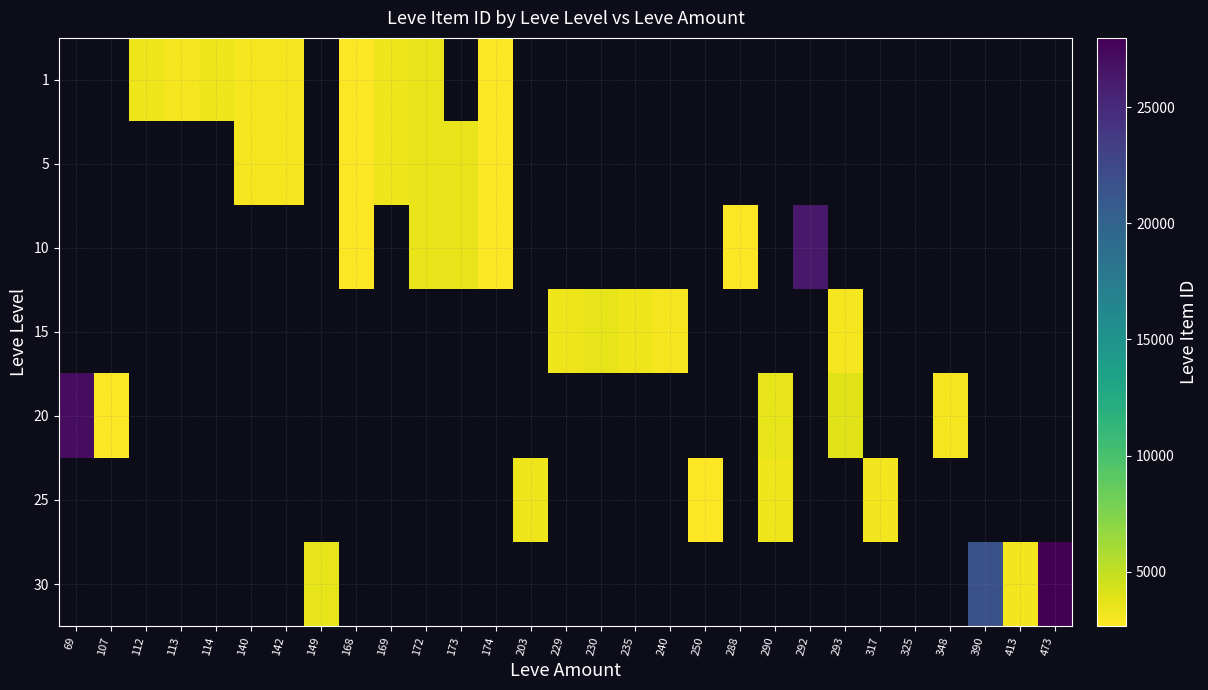

What is the maximum value shown in the chart?

27990.0